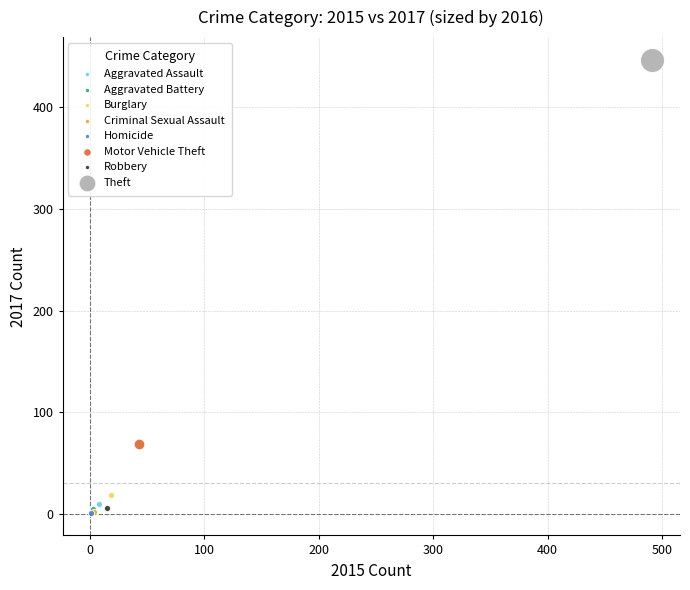

What are all the series names shown in the legend?

Aggravated Assault, Aggravated Battery, Burglary, Criminal Sexual Assault, Homicide, Motor Vehicle Theft, Robbery, Theft